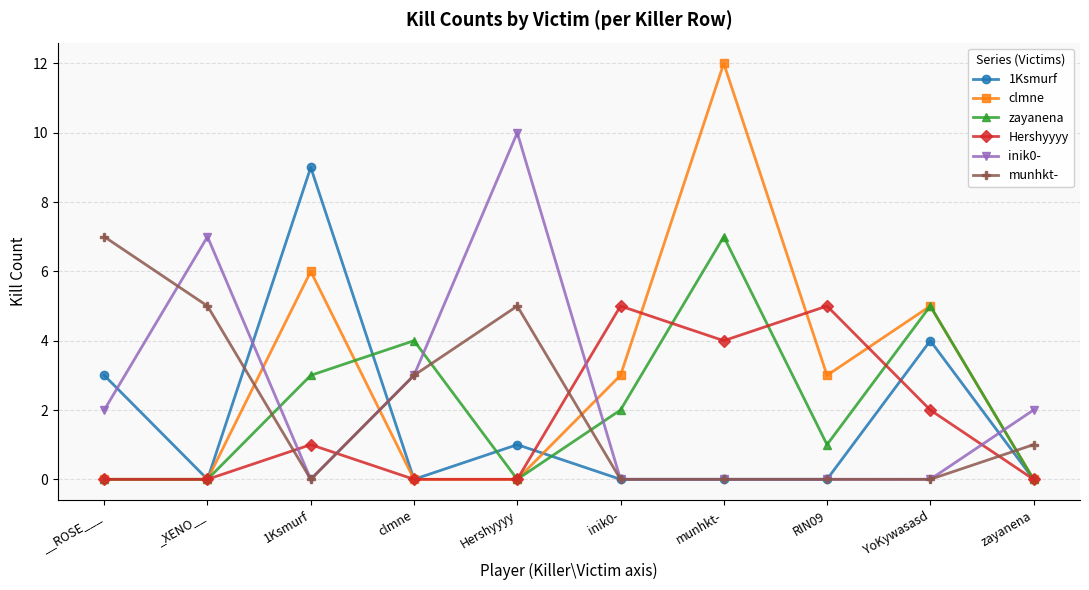

What is the difference between the maximum and minimum values in the inik0- series?

10